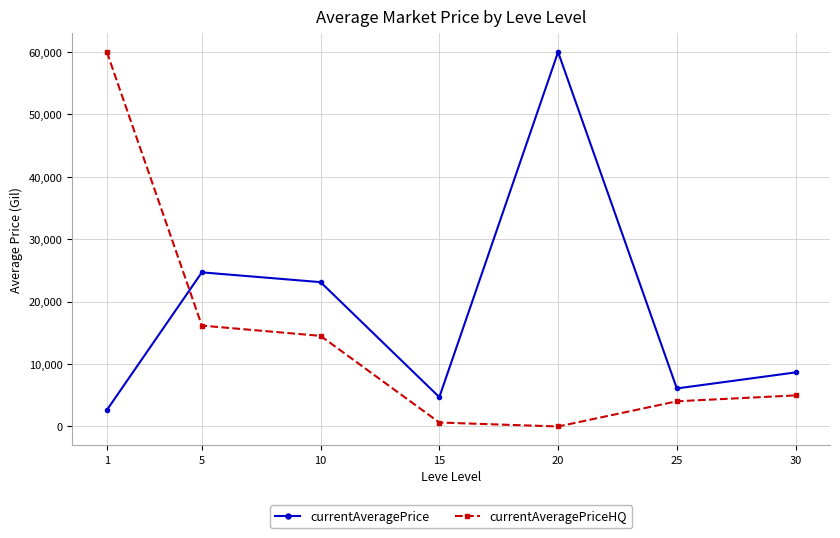

At how many categories does at least one series exceed 44869?

2